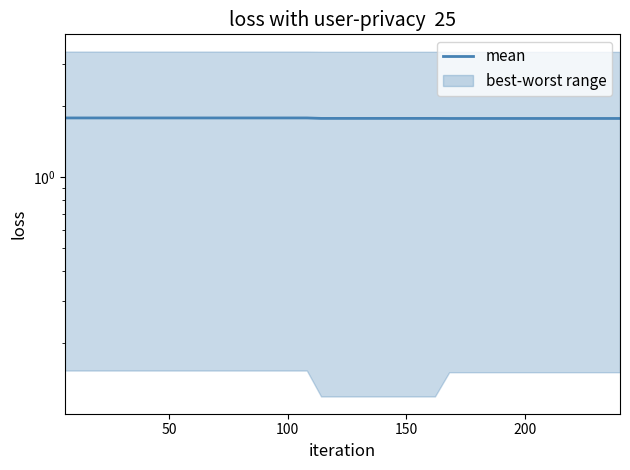

Reading left to right, what are all the values shown in this chart?

1.8	1.8	1.8	1.8	1.8	1.8	1.8	1.8	1.8	1.8	1.8	1.8	1.8	1.8	1.8	1.8	1.8	1.8	1.8	1.8	1.8	1.8	1.8	1.8	1.8	1.8	1.8	1.8	1.8	1.8	1.8	1.8	1.8	1.8	1.8	1.8	1.8	1.8	1.8	1.8